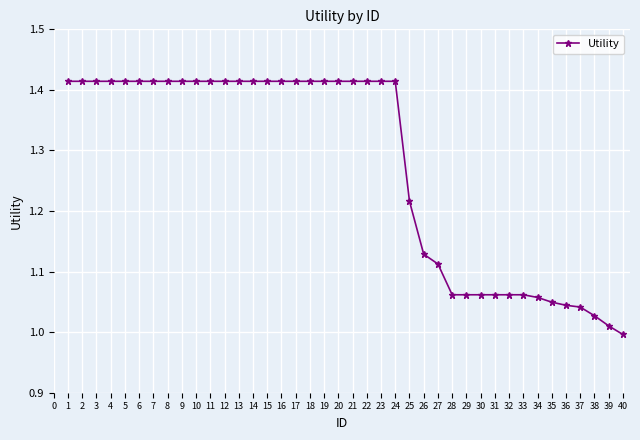

The chart shows a value of 2.3 at 14. True or false?

False